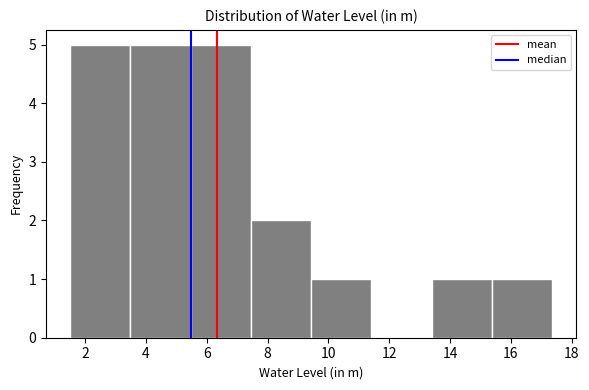

Reading left to right, list every bar in this chart as the range it spans on the x-axis followed by its height. Neither the bar edges nor the heights are printed on the chart, so give them approximately, as read against the axes.

1.6 to 3.4: 5
3.4 to 5.4: 5
5.4 to 7.4: 5
7.4 to 9.4: 2
9.4 to 11.4: 1
11.4 to 13.4: 0
13.4 to 15.4: 1
15.4 to 17.4: 1